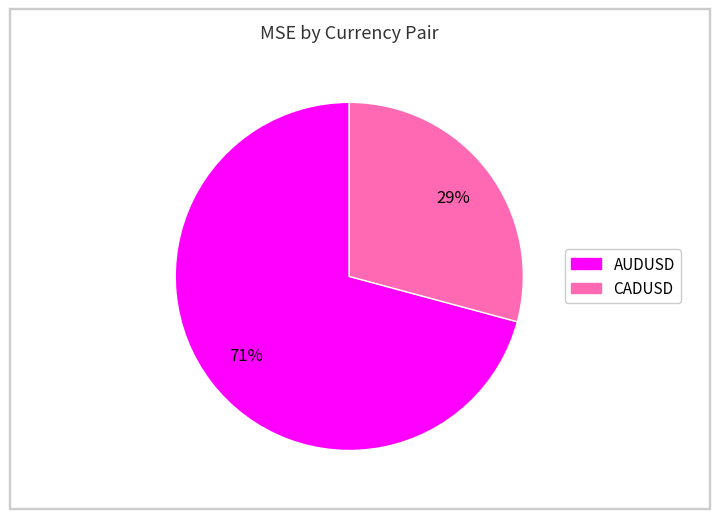

Do CADUSD and AUDUSD together represent more than half of the pie?

Yes